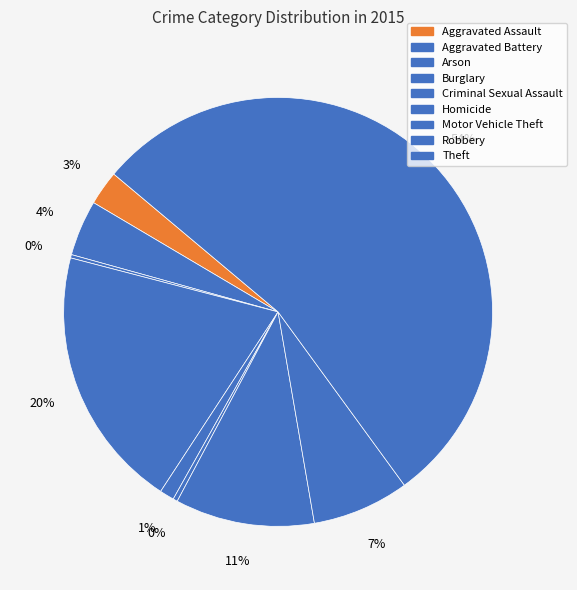

How much of the chart is everything except Theft?

46.1%